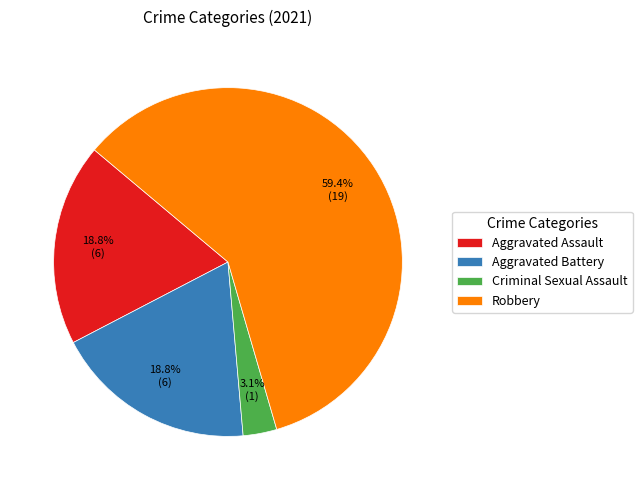

True or false: Aggravated Battery accounts for 30% of the total.

False